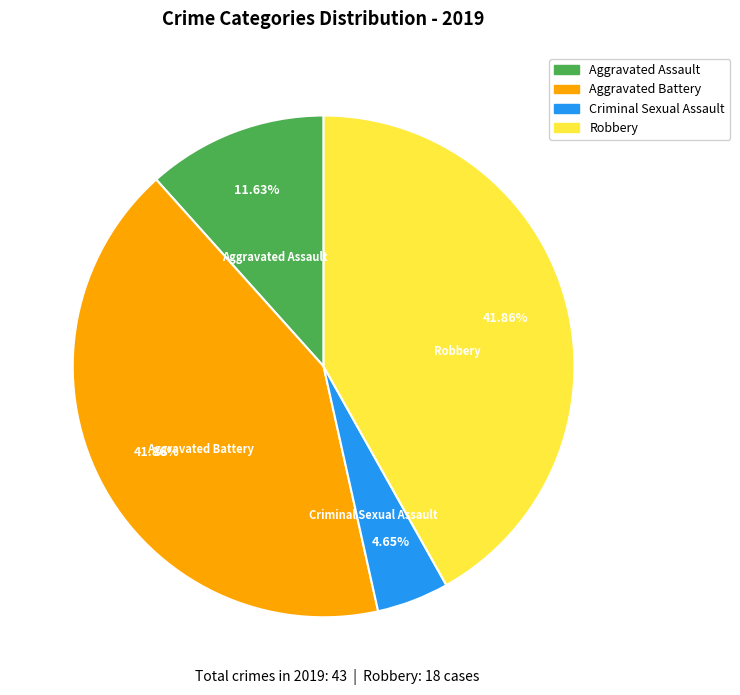

Does any single category account for the majority?

No